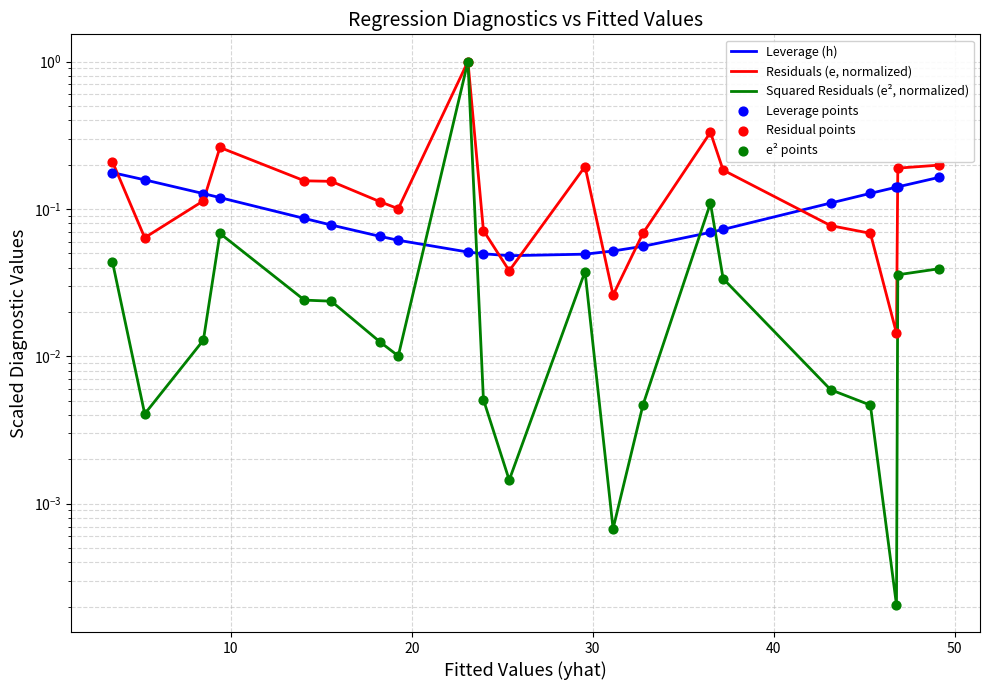

What are all the series names shown in the legend?

Leverage (h), Residuals (e, normalized), Squared Residuals (e², normalized), Leverage points, Residual points, e² points